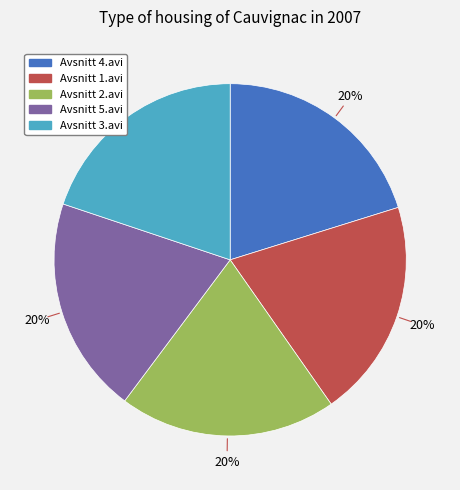

Does Avsnitt 1.avi account for over 50% of the chart?

No